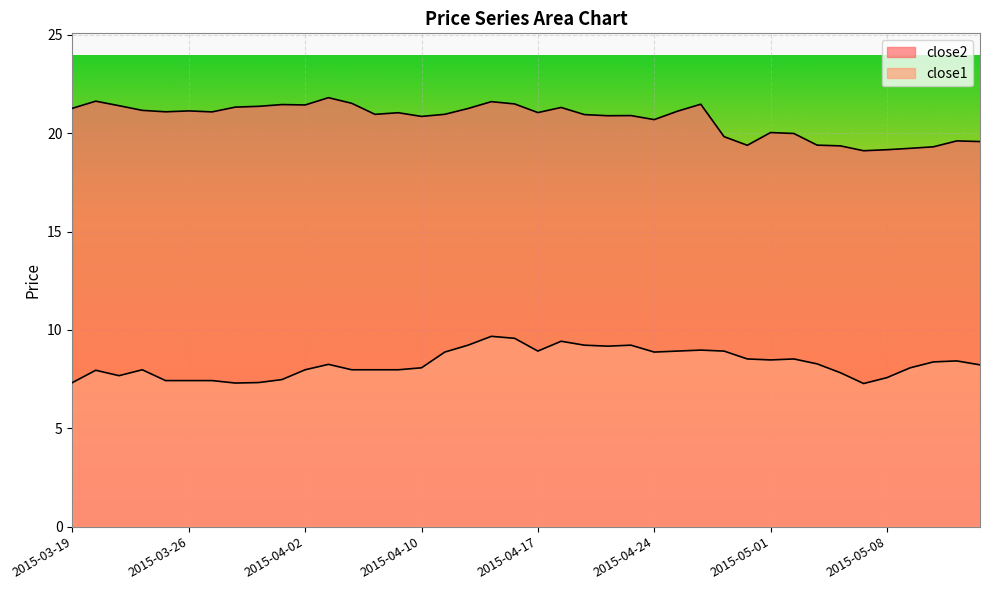

True or false: close1 and close2 intersect in this chart.

False